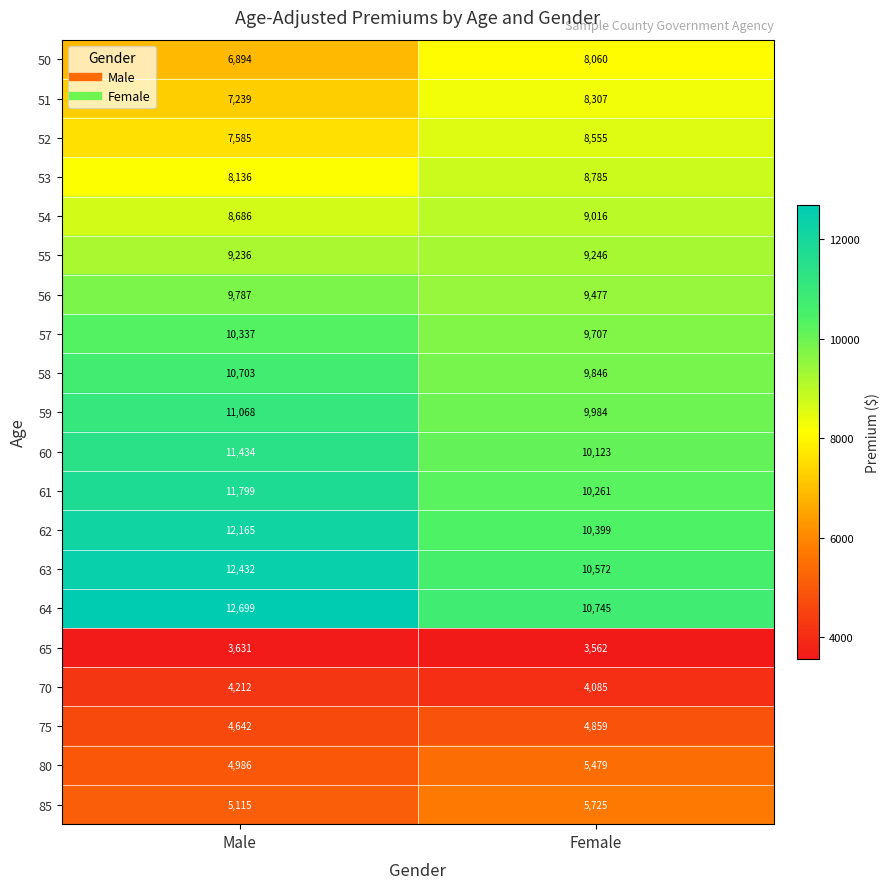

What is the sum of all 75 values?

9501